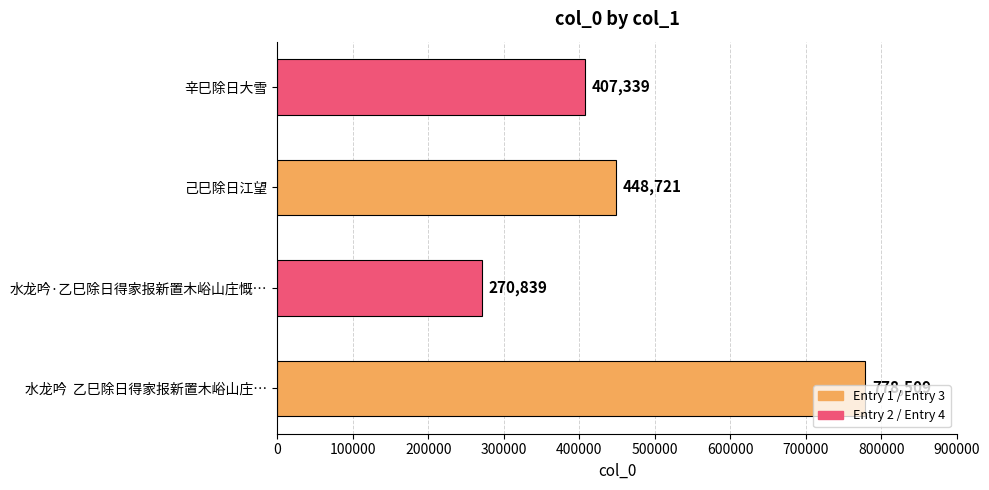

Which category has the highest value across all series?

水龙吟  乙巳除日得家报新置木峪山庄…